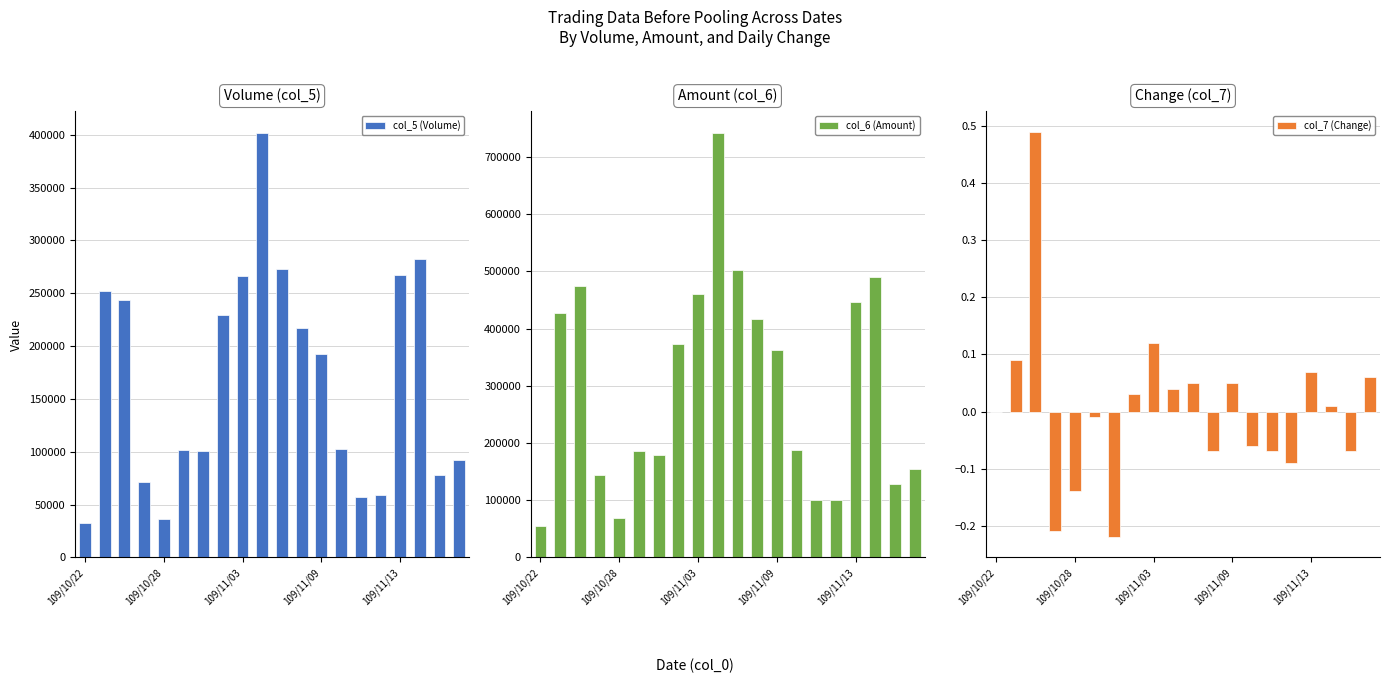

What is the difference between the maximum and minimum values in the col_6 (Amount) series?

688290